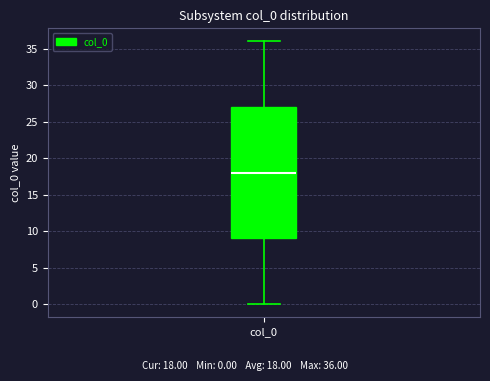

Transcribe this box plot: give where the median line is, the range the box spans, and where the two whiskers end, as read against the y-axis. The values are not printed on the chart, so give them approximately, as read against the axis.

median 18, box 9 to 27, whiskers 0 to 36